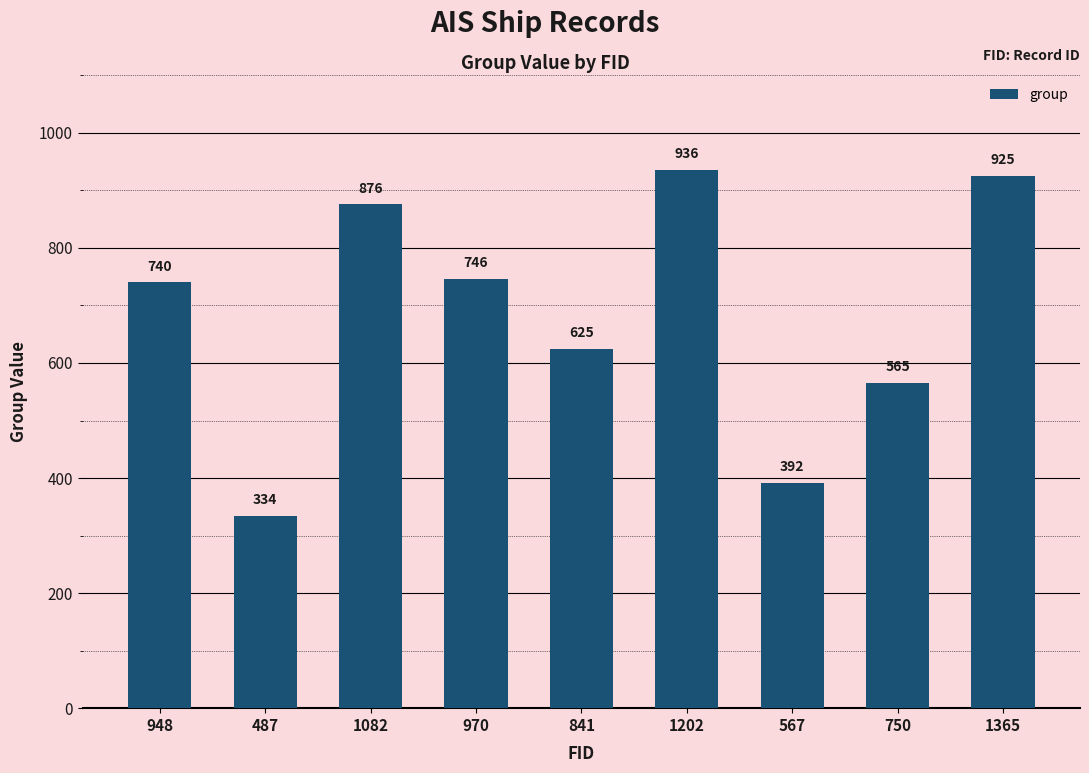

What is the average value?

682